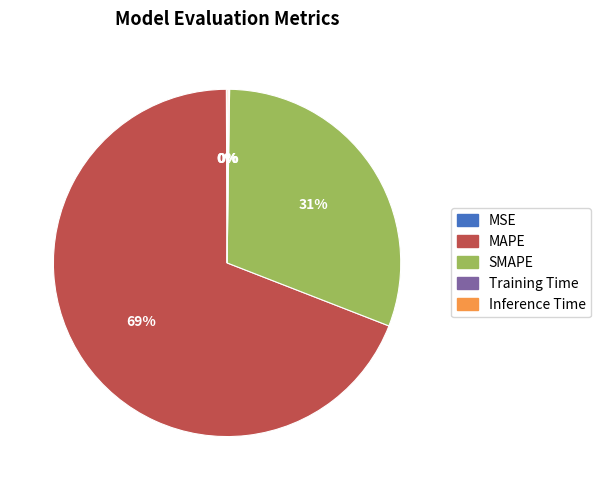

What is the largest slice in the pie chart?

MAPE